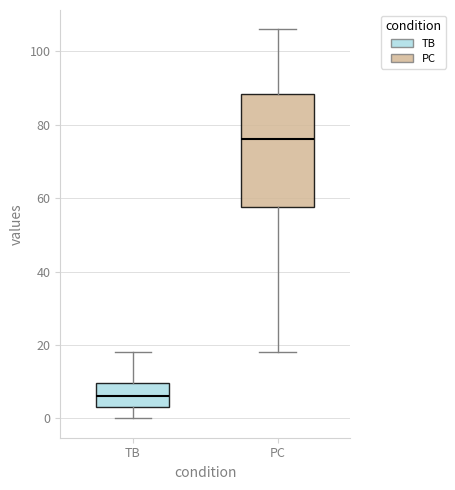

Comparing the boxes themselves (not the whiskers), which one is the tallest?

PC